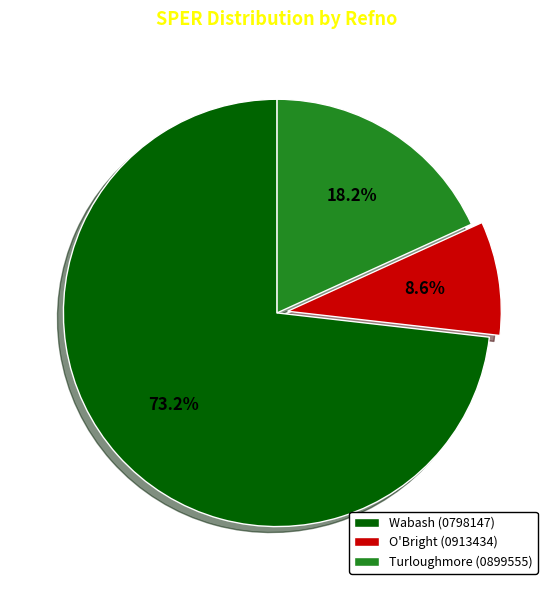

How many segments does this pie chart have?

3